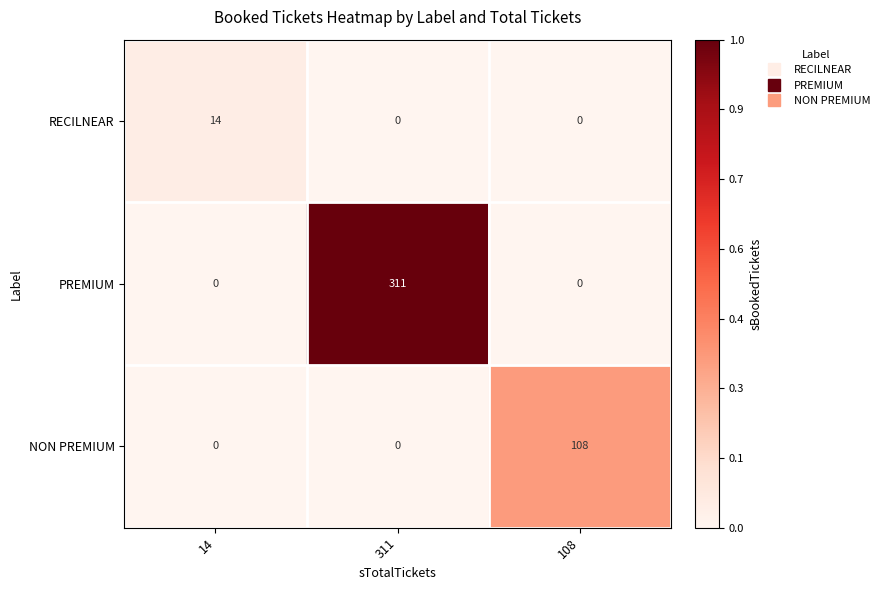

Between 14 and 108, which series saw the biggest shift?

NON PREMIUM